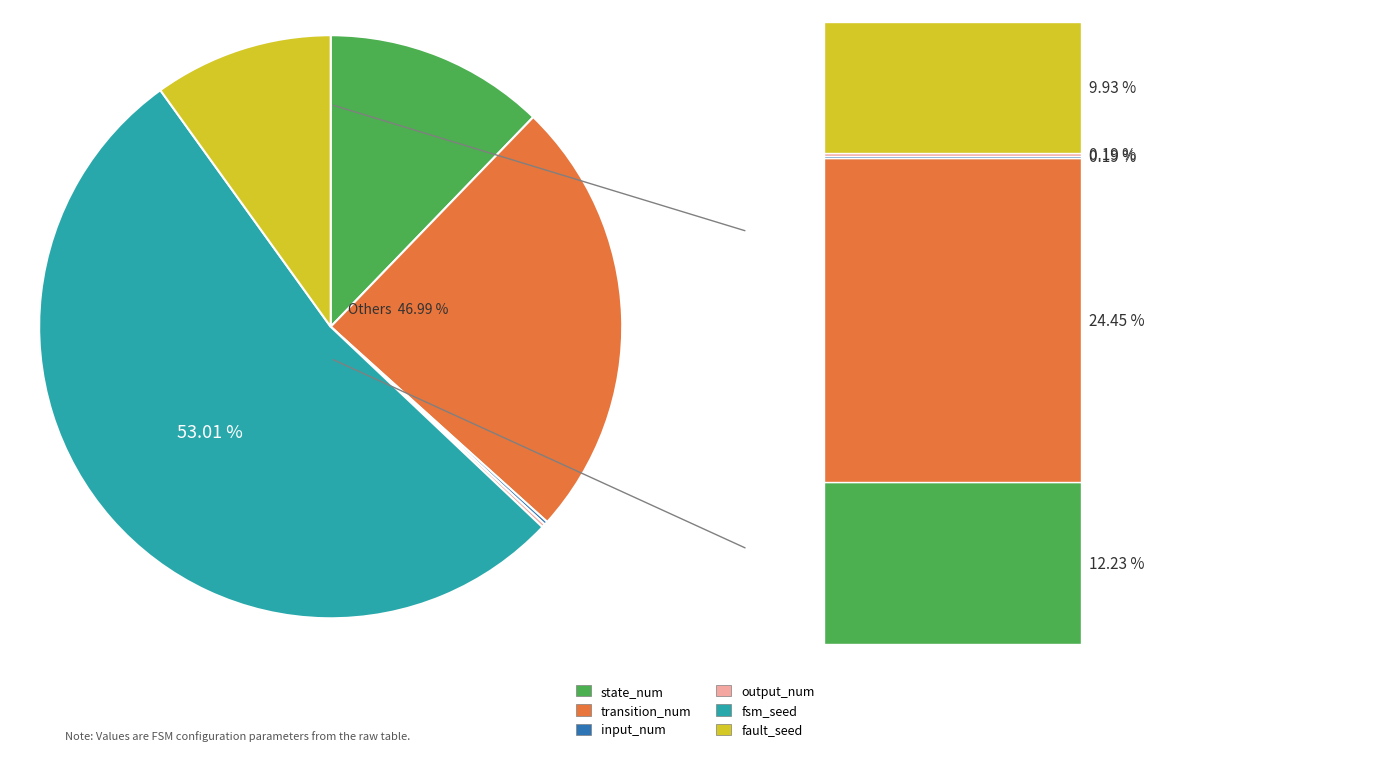

Is there a majority slice in this chart?

Yes